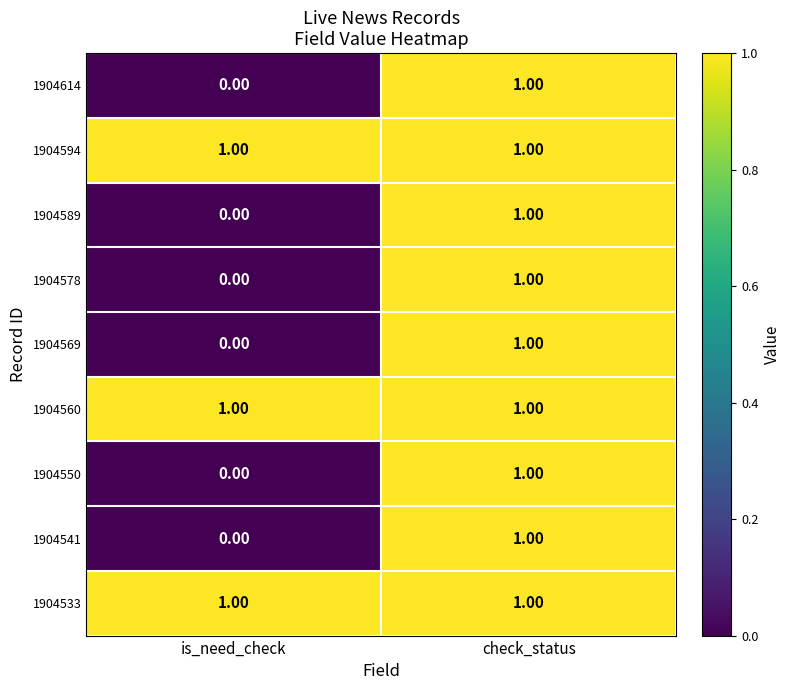

What is the greatest value displayed?

1